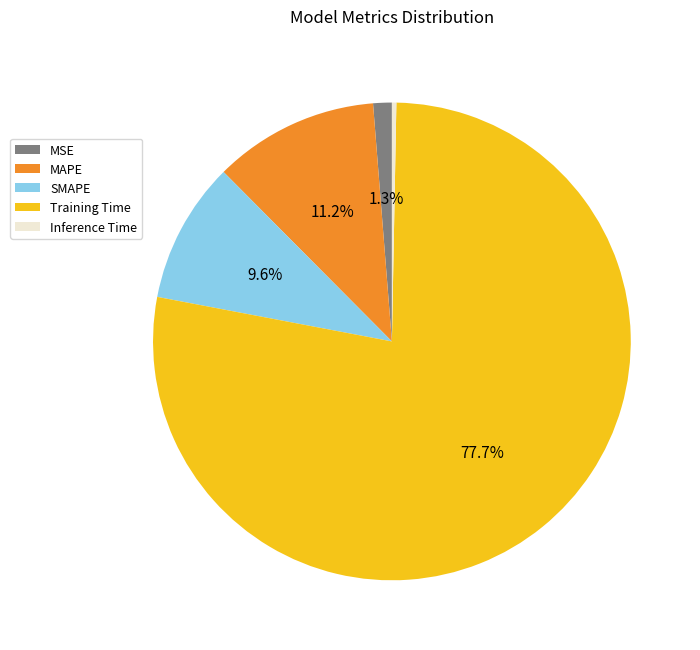

What percentage do MAPE and SMAPE together represent?

20.8%